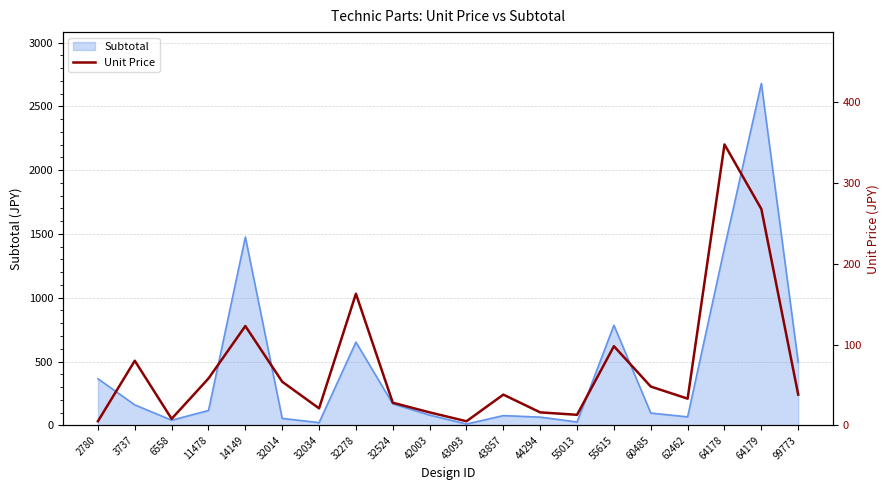

Where is the data nearest to the value 176?

32278